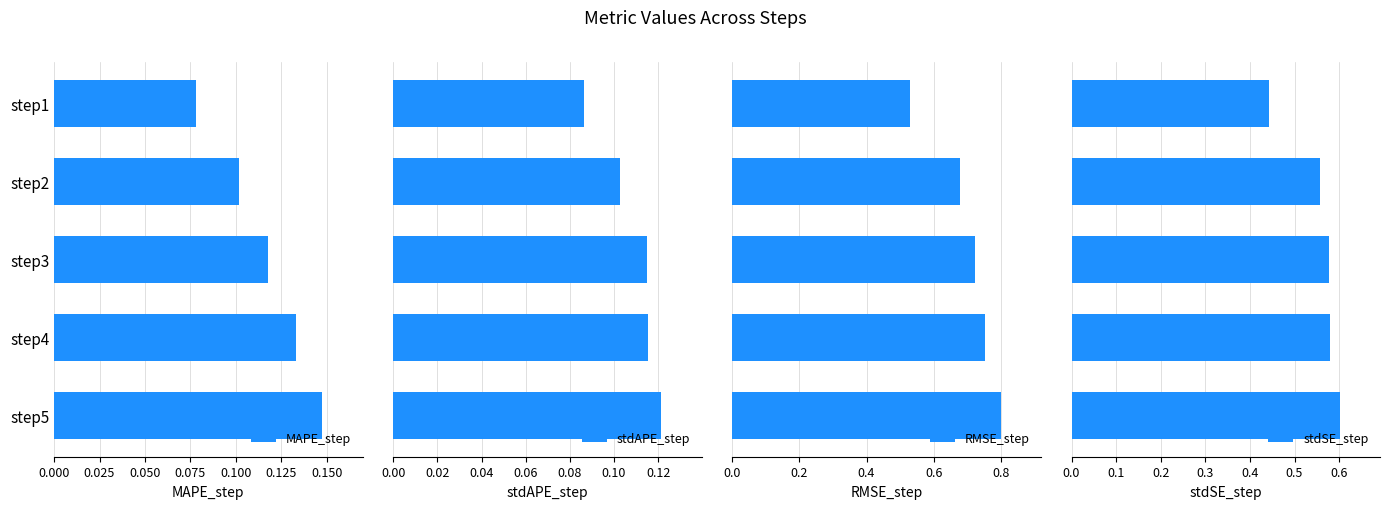

List the labels in order of MAPE_step value, largest first.

step5, step4, step3, step2, step1